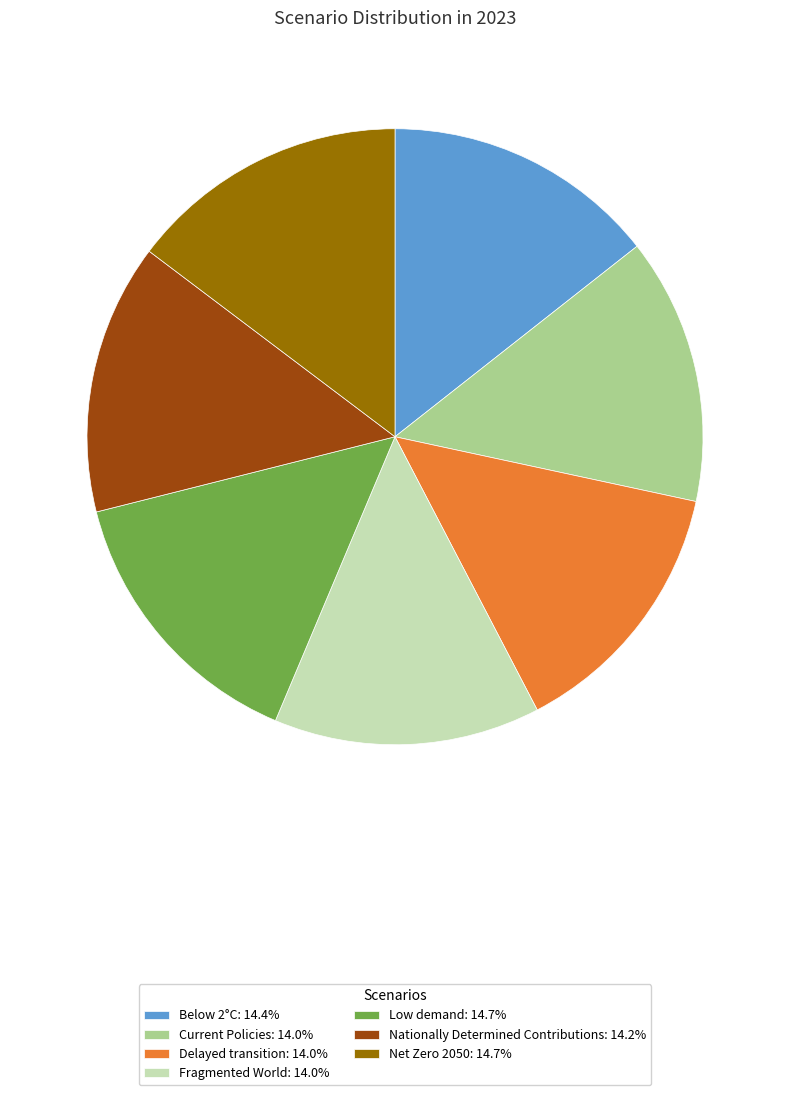

Which has a higher value, Low demand or Nationally Determined Contributions?

Low demand